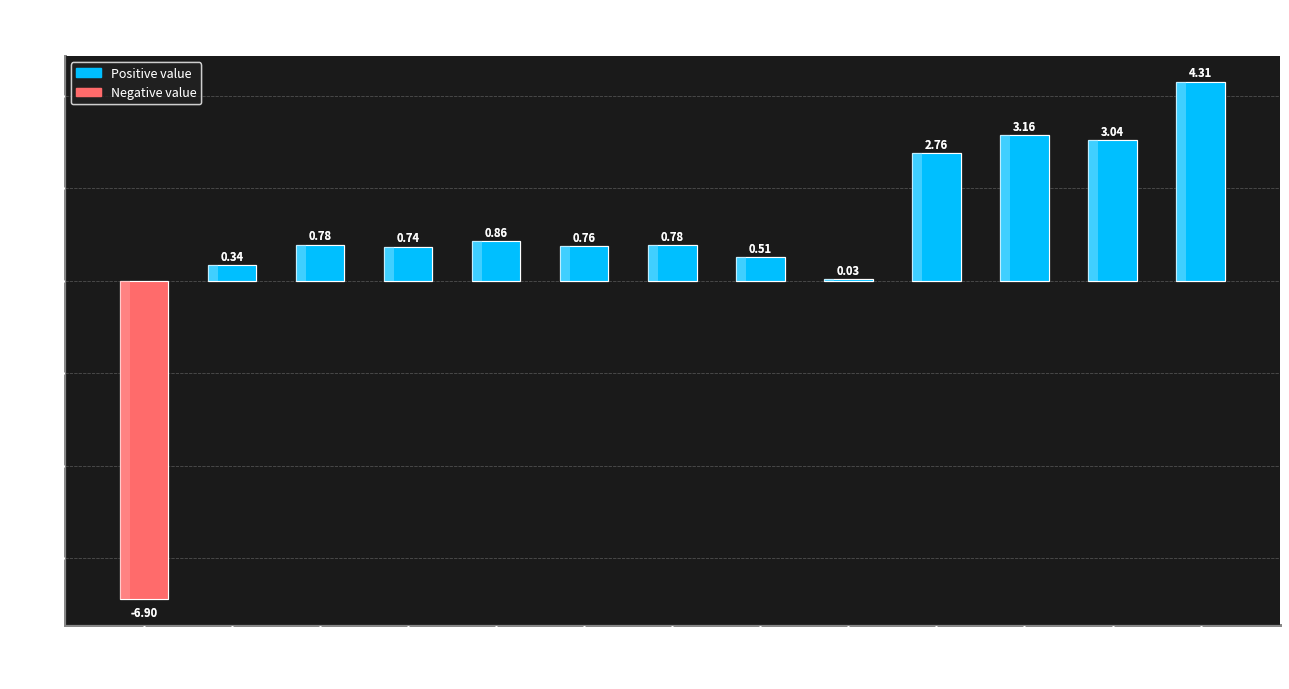

The chart shows a value of 0.9 at V3. True or false?

True